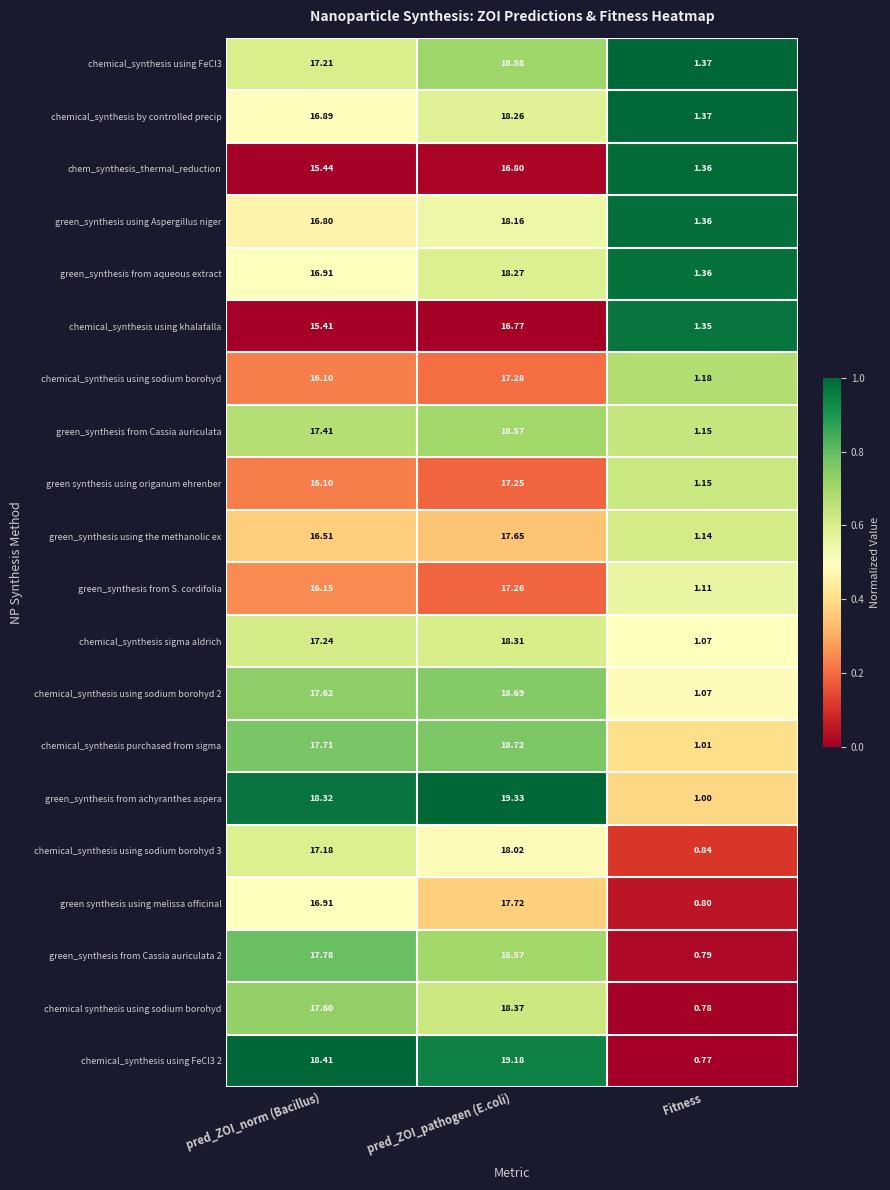

Which series has the largest total across all categories?

green_synthesis from achyranthes aspera